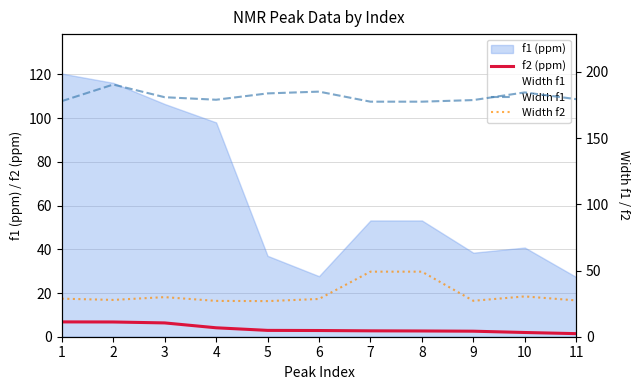

True or false: Width f2 has more than 2 interior local peaks.

False